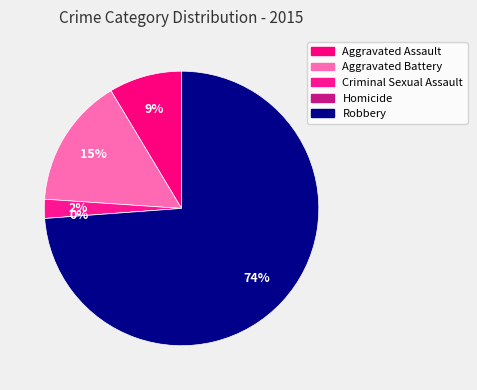

To the nearest percent, what percentage of the pie is Criminal Sexual Assault?

2%